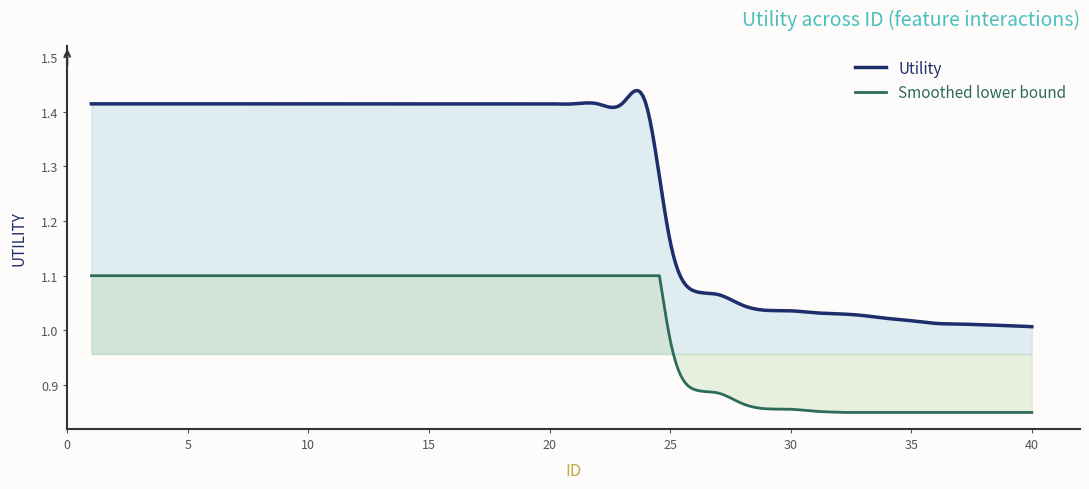

Which series has the largest total across all categories?

Utility